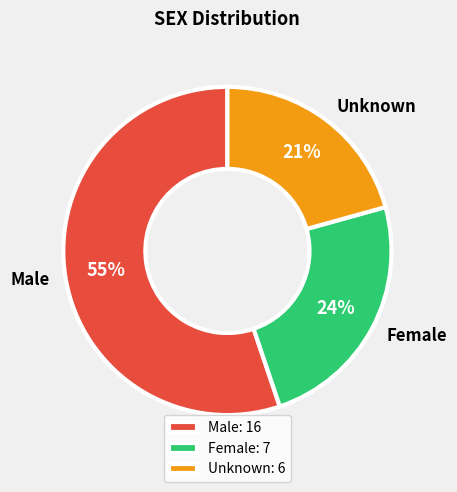

To the nearest percent, what is the combined percentage of Unknown and Male?

76%